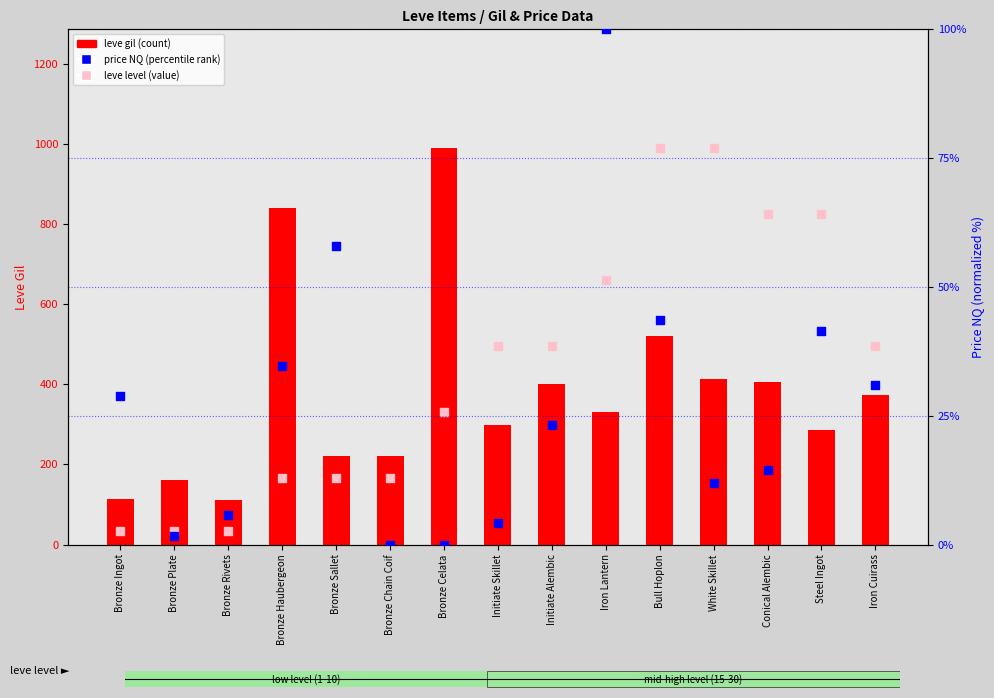

What is the total value across all series at Bronze Chain Coif?

385.0